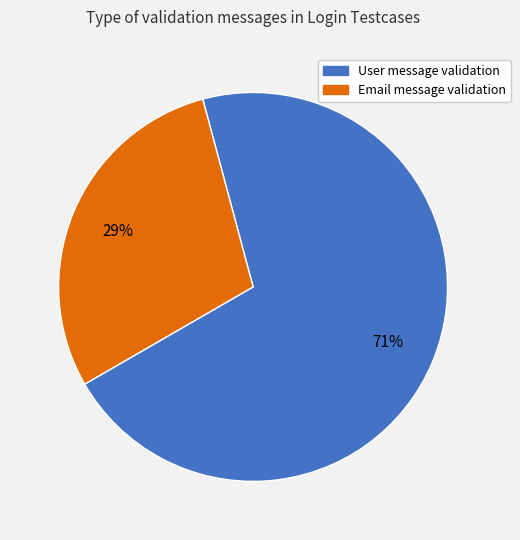

To the nearest percent, what is the difference between the Email message validation and User message validation slice percentages?

42%